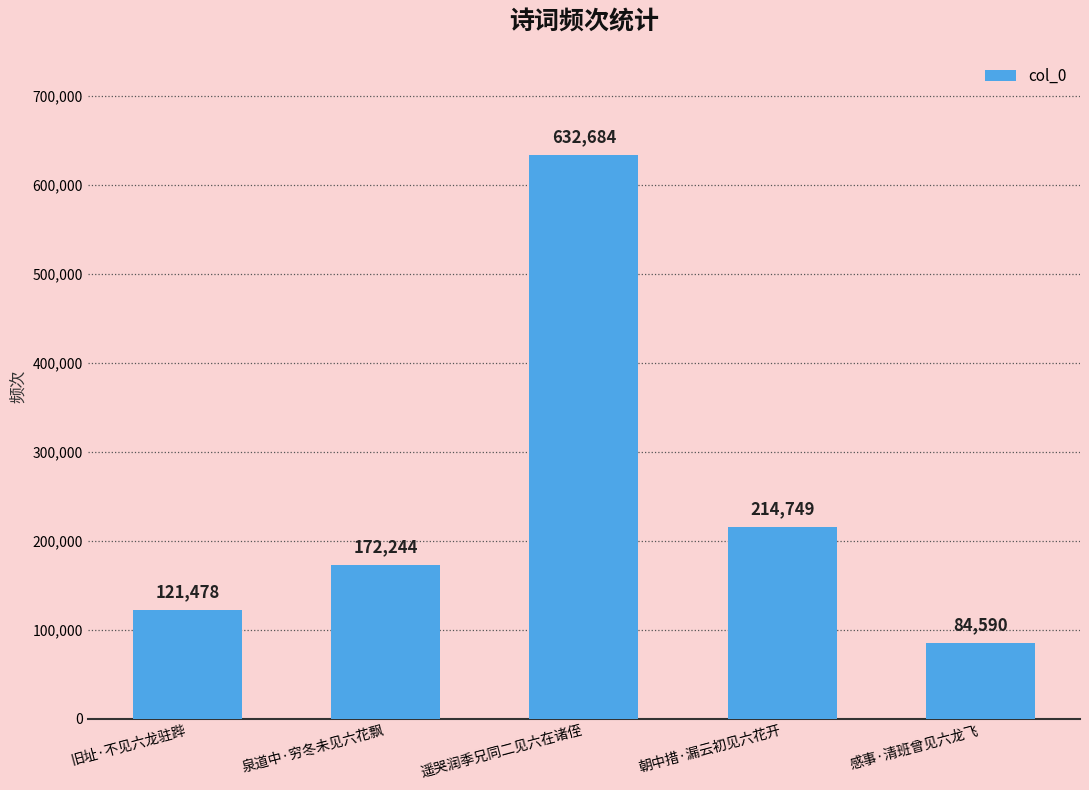

What is the ratio of the value at 泉道中·穷冬未见六花飘 to the value at 旧址·不见六龙驻跸?

1.4